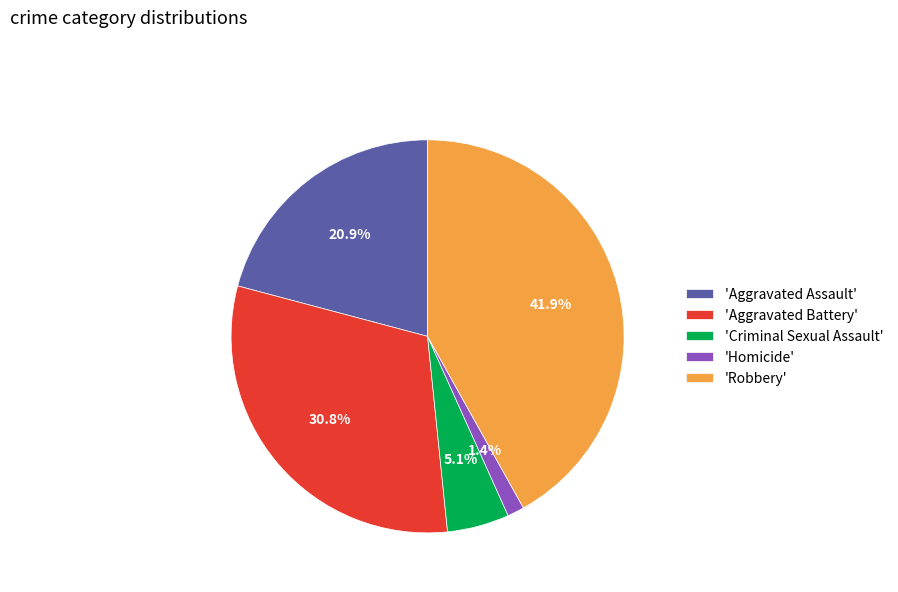

Which slice is the largest?

'Robbery'